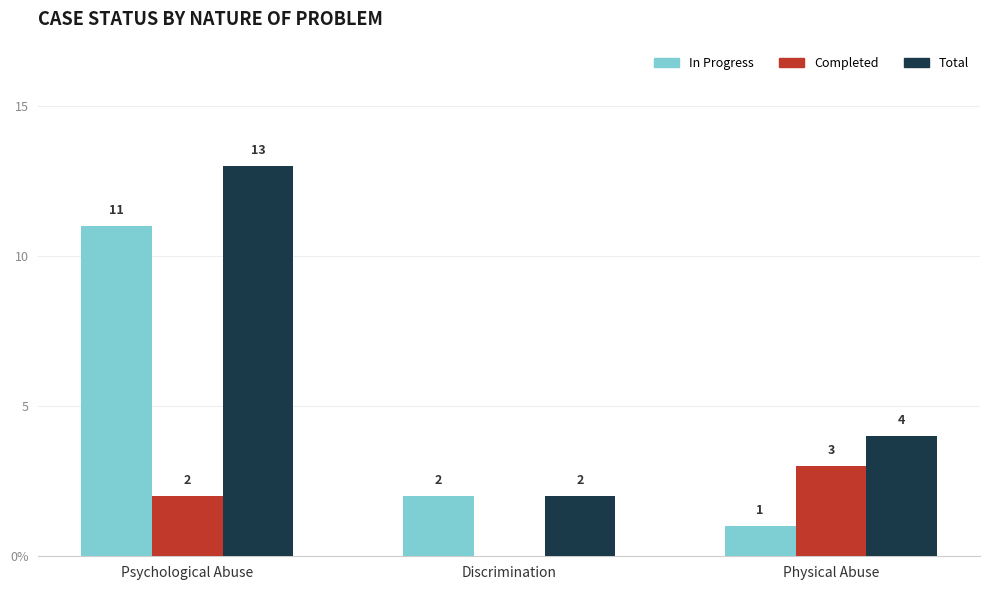

Which series has the largest range (max minus min)?

Total